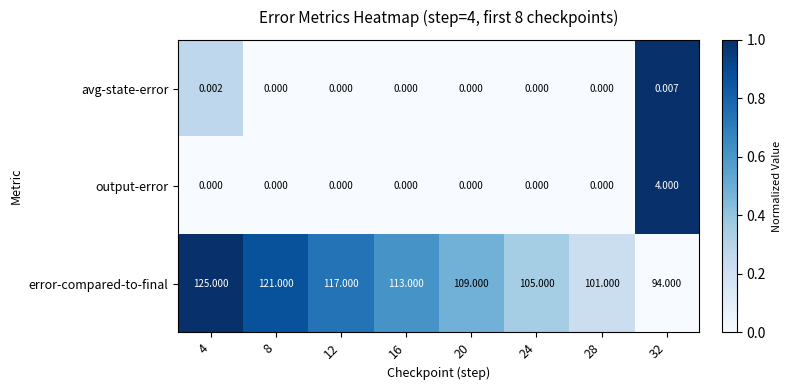

Between 4 and 32, which series saw the biggest shift?

error-compared-to-final